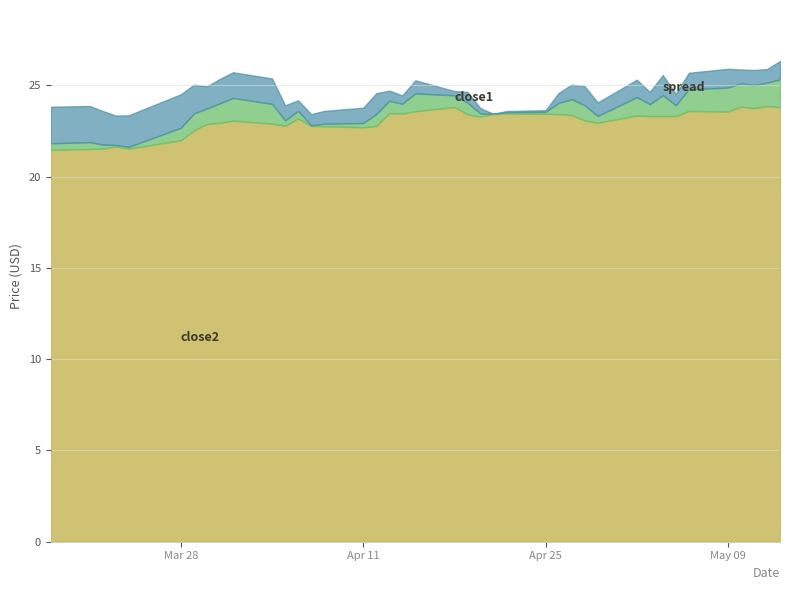

What is the average value of the close2 series?

23.0